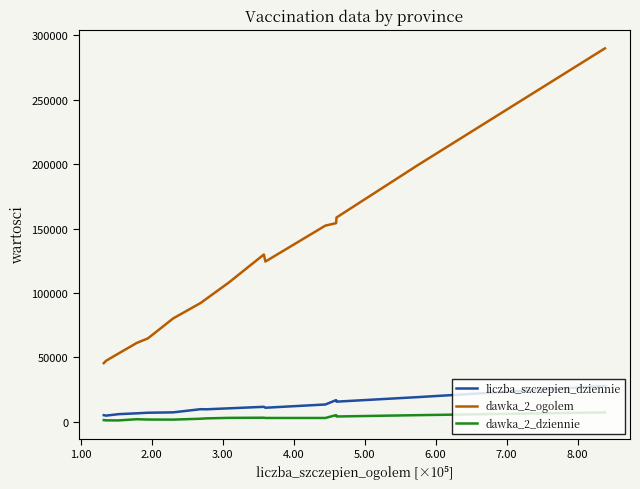

Which series has the largest range (max minus min)?

dawka_2_ogolem